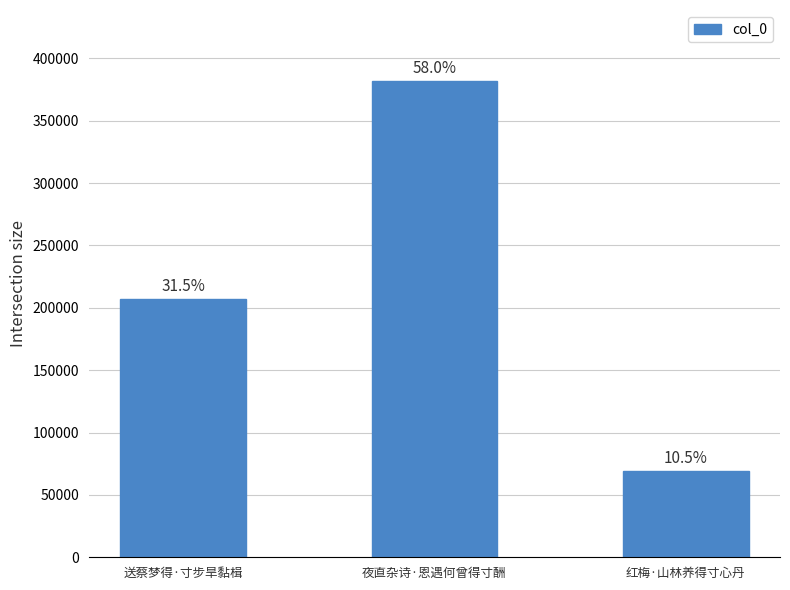

How many bars are there in total?

3